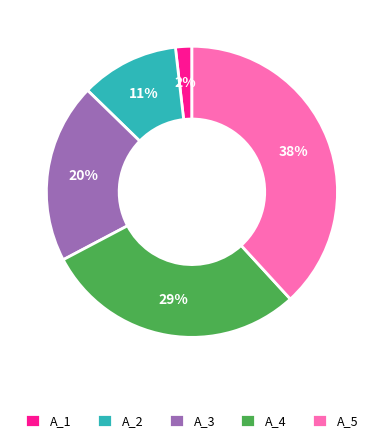

Which slice is the largest?

A_5